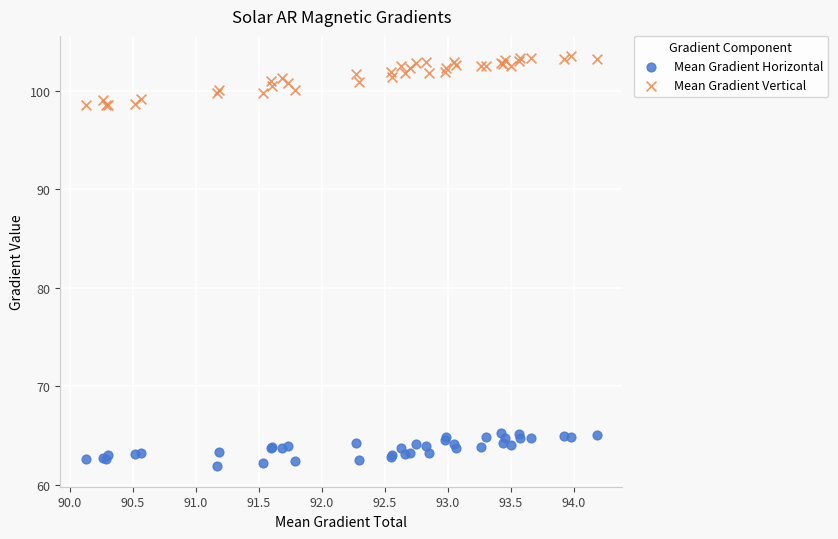

What are all the series names shown in the legend?

Mean Gradient Horizontal, Mean Gradient Vertical